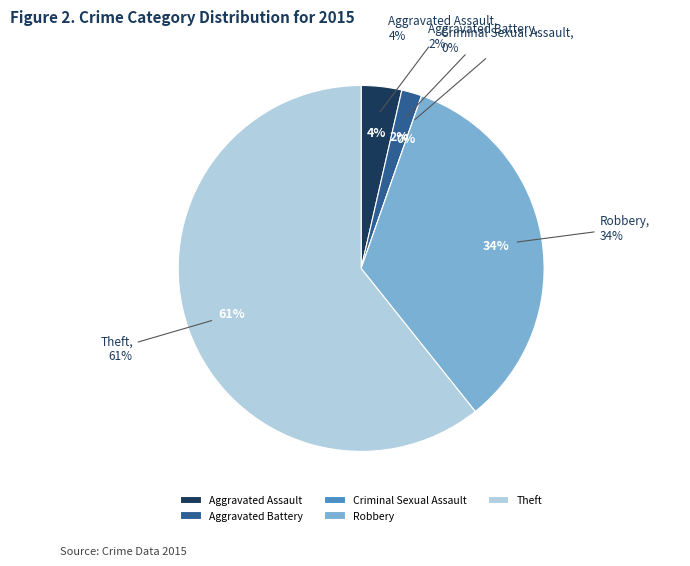

Which slice represents more than half of the pie?

Theft